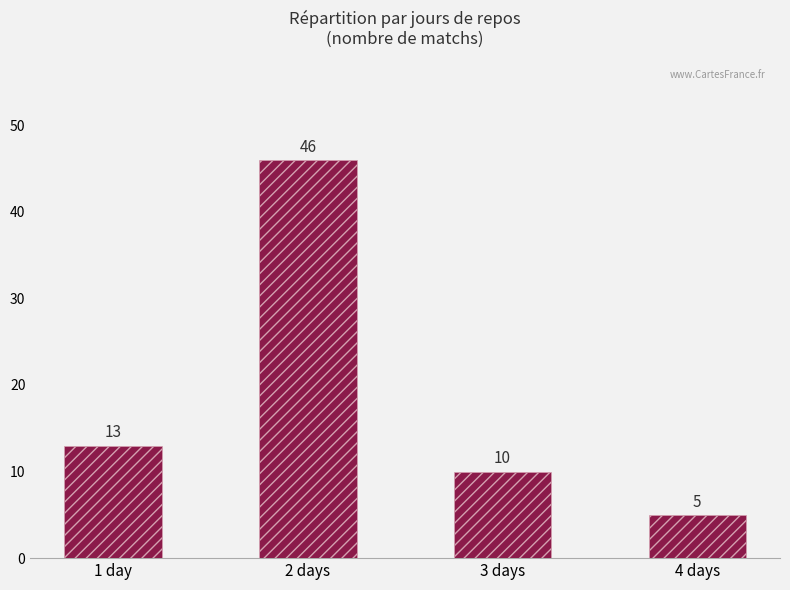

List the labels in order of value, smallest first.

4 days, 3 days, 1 day, 2 days